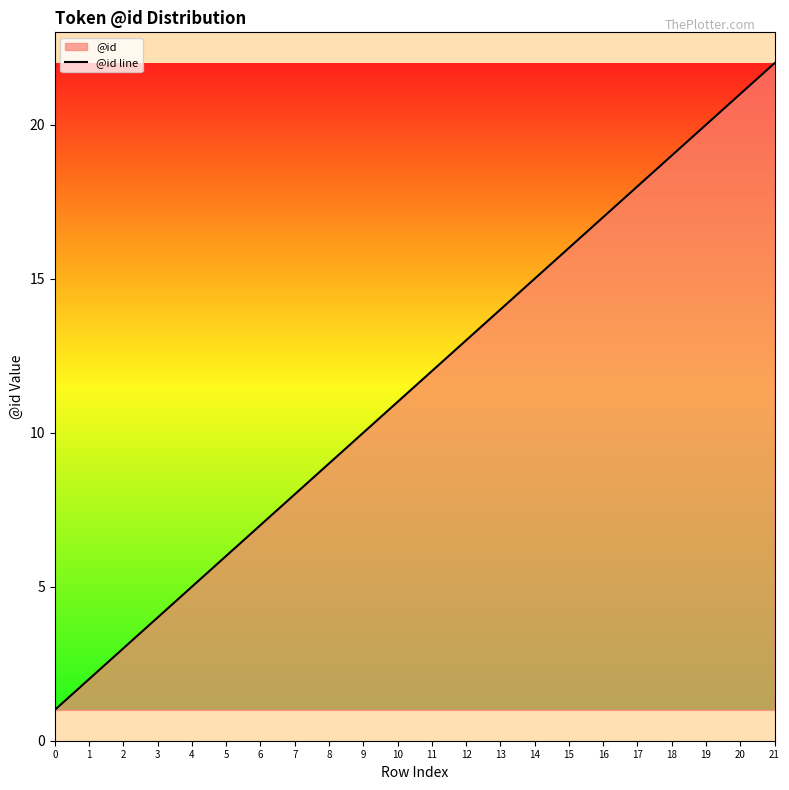

Reading left to right, what are all the values shown in this chart?

1	2	3	4	5	6	7	8	9	10	11	12	13	14	15	16	17	18	19	20	21	22